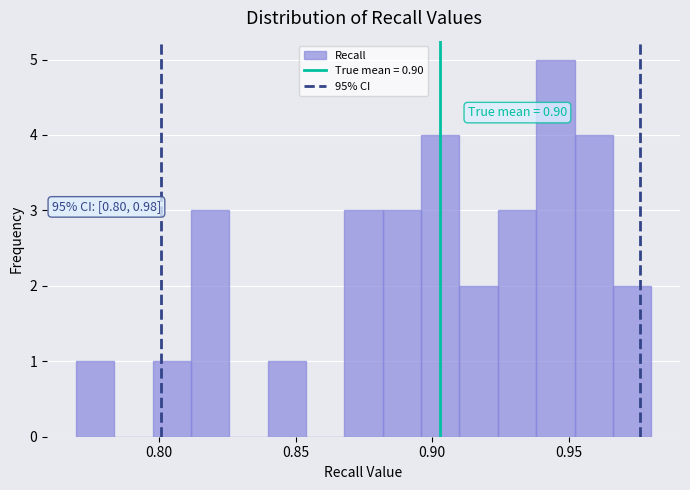

Around what value on the x-axis is the tallest bar? Give the approximate position of its centre, as read against the axis.

0.945